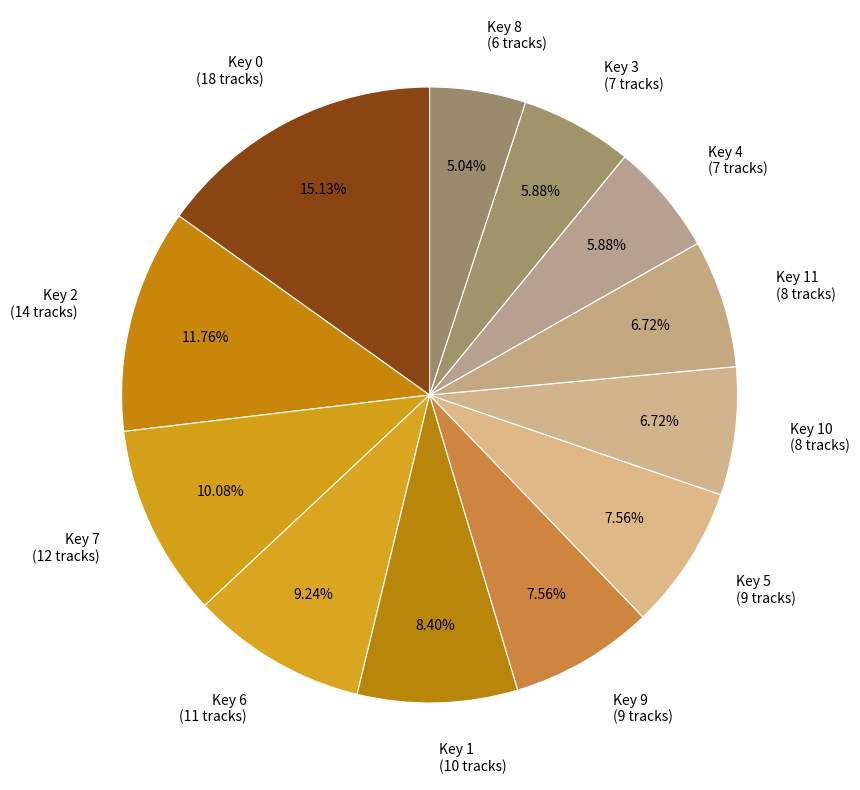

To the nearest percent, what is the difference between the largest and smallest slice percentages?

10%